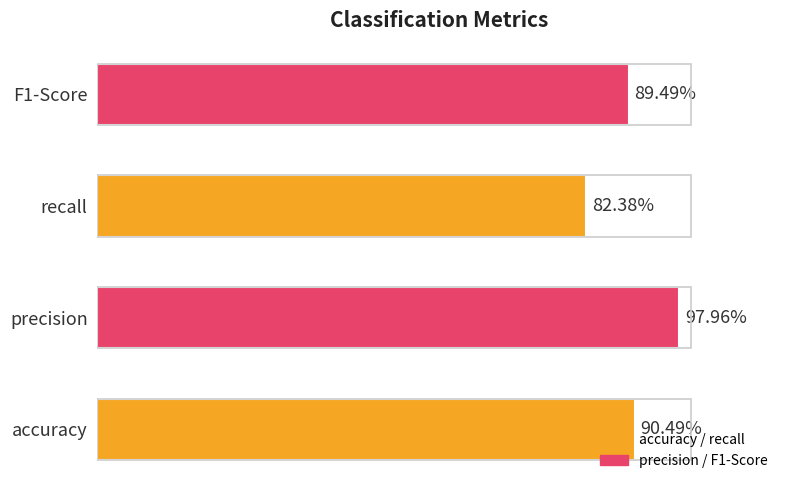

What is the average value?

0.9